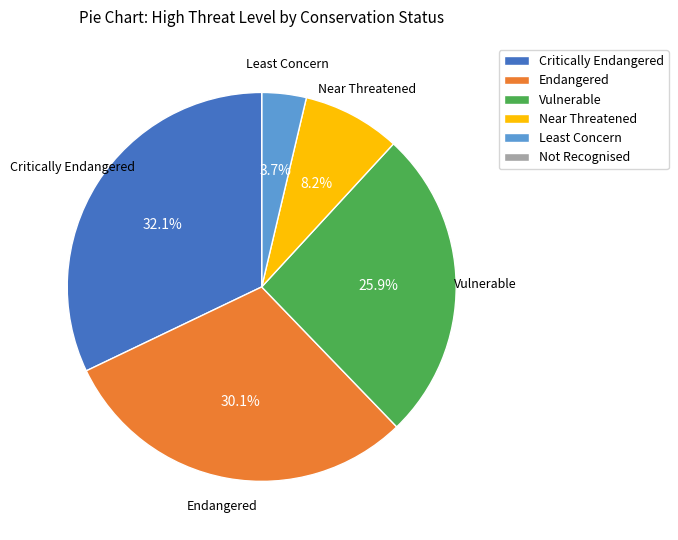

Which has a higher value, Endangered or Least Concern?

Endangered